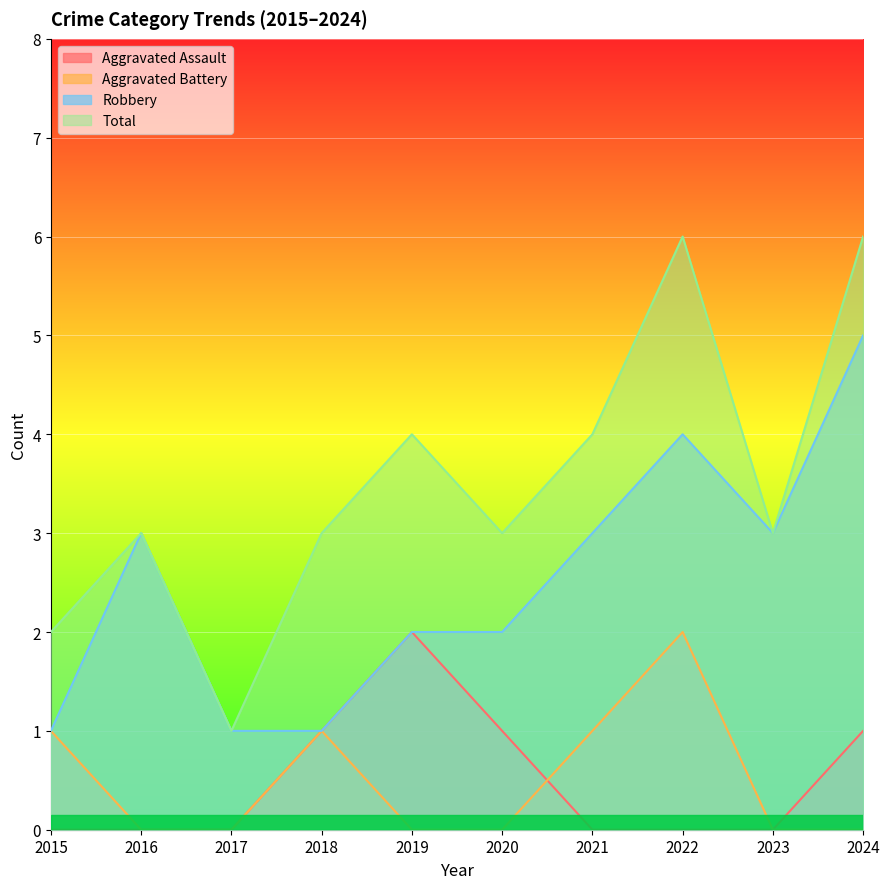

Count the number of categories in the chart.

10